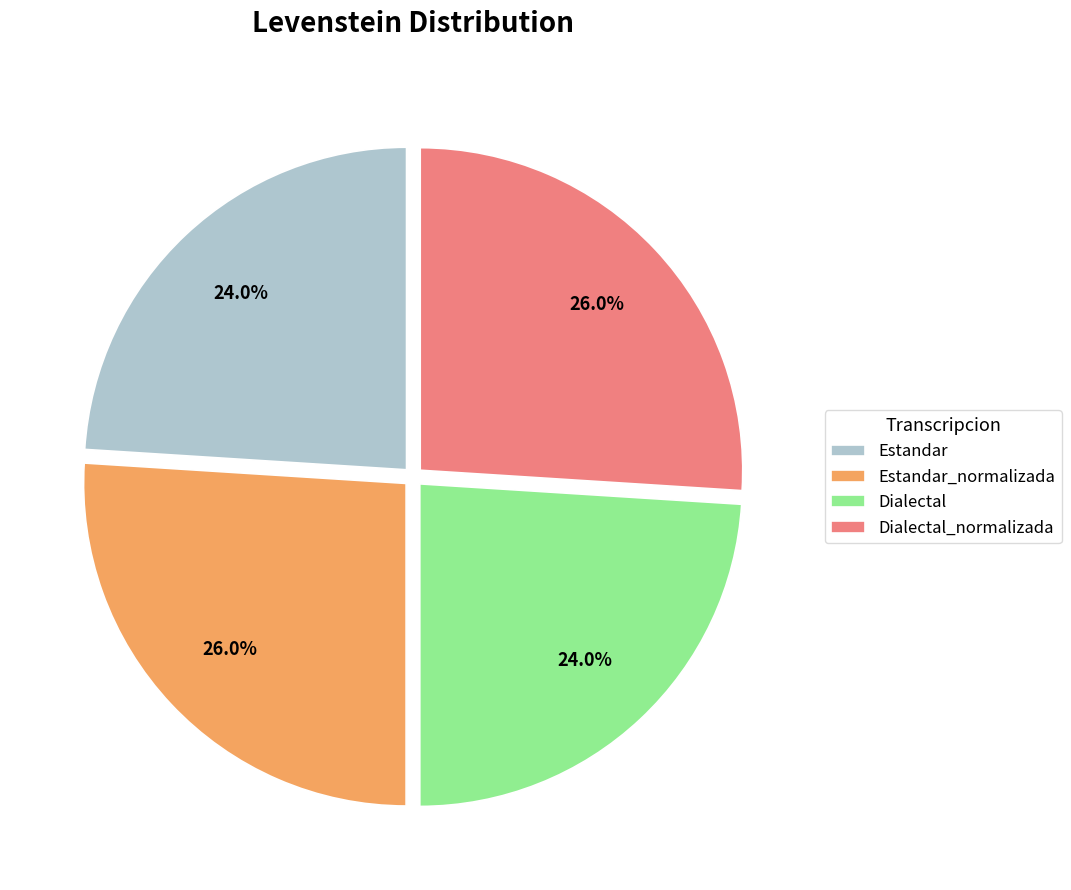

What is the total percentage of Estandar and Dialectal_normalizada?

50.0%